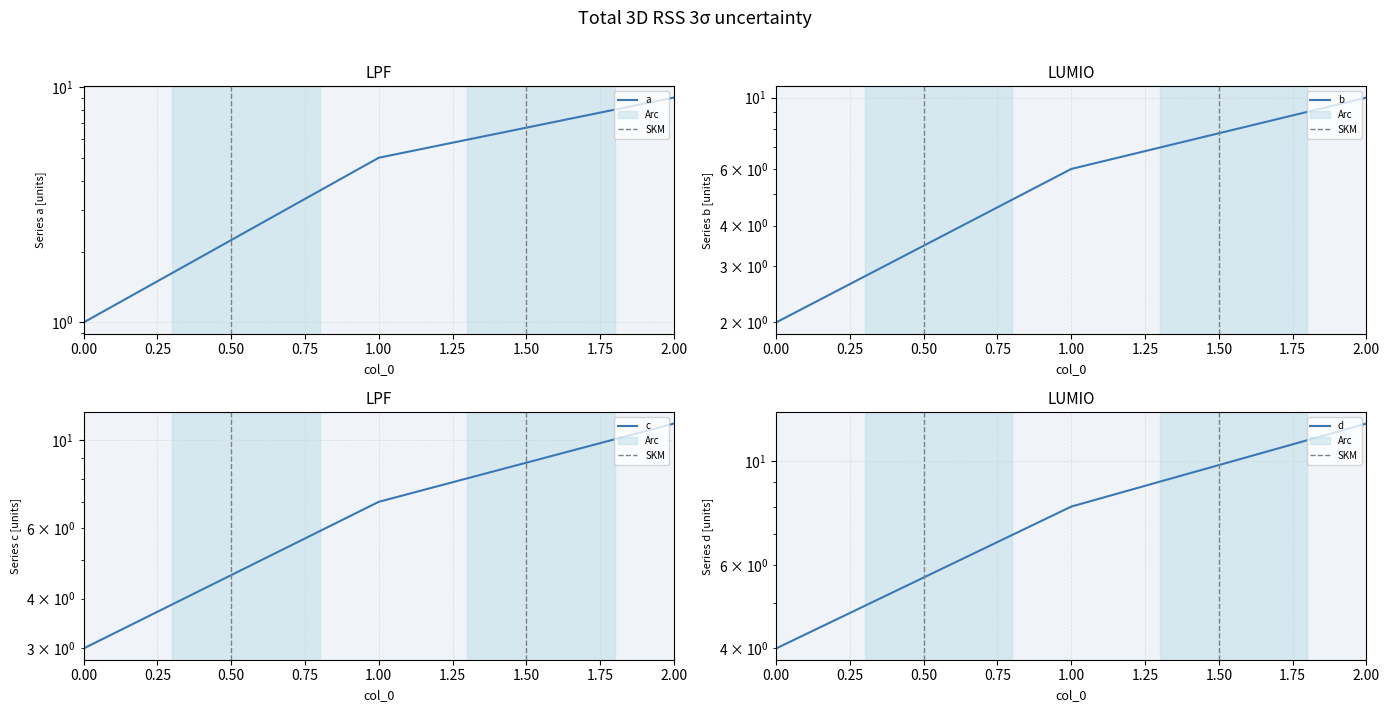

Is the value of b at 0 greater than the value of d at 0?

No